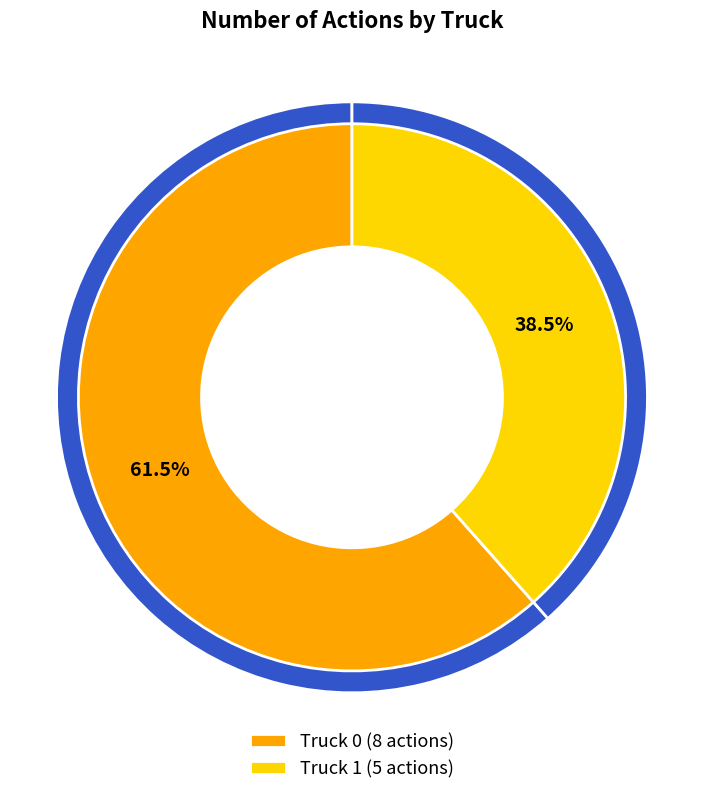

What is the change in value from Truck 0 to Truck 1?

-3